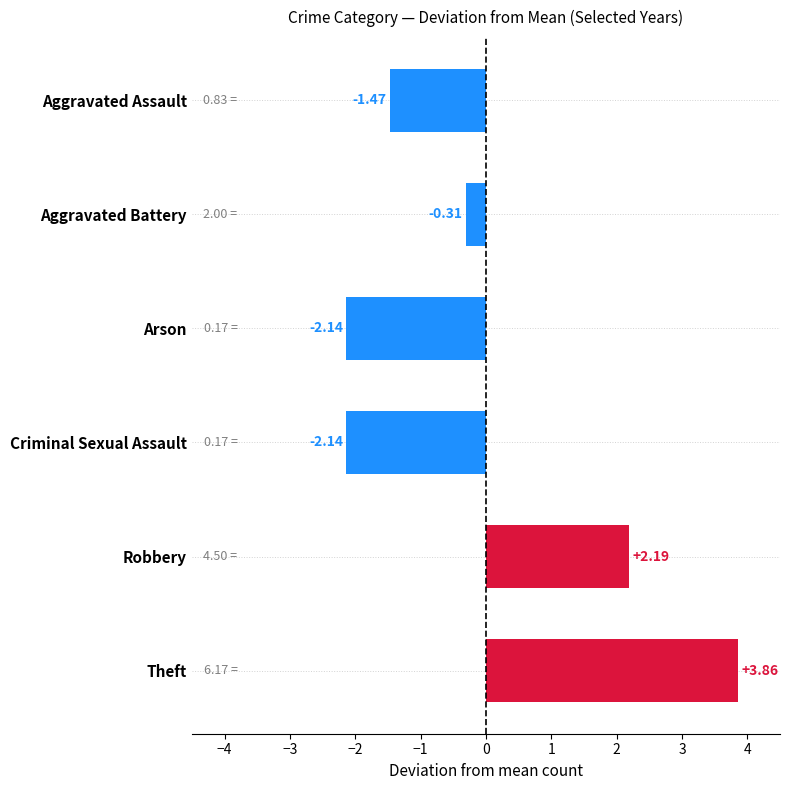

Which has a higher value, Aggravated Battery or Aggravated Assault?

Aggravated Battery